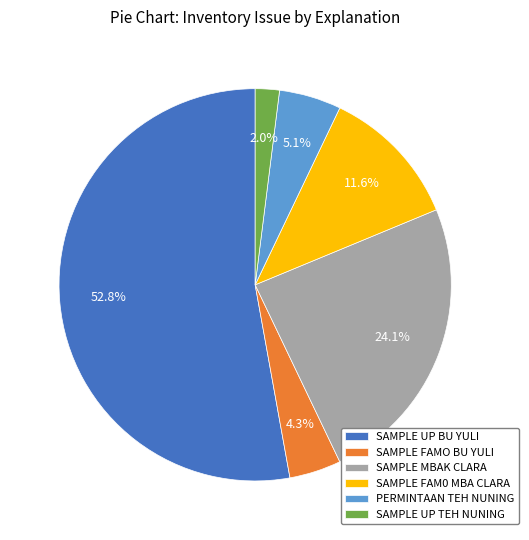

To the nearest percent, what is the difference between the largest and smallest slice percentages?

51%